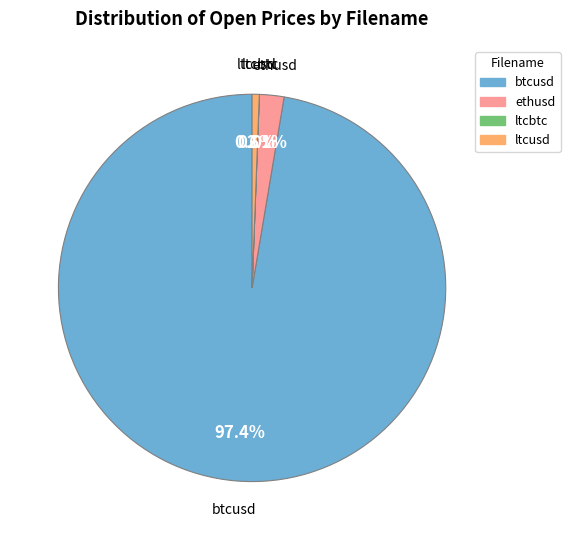

To the nearest percent, what is the average slice percentage?

25%